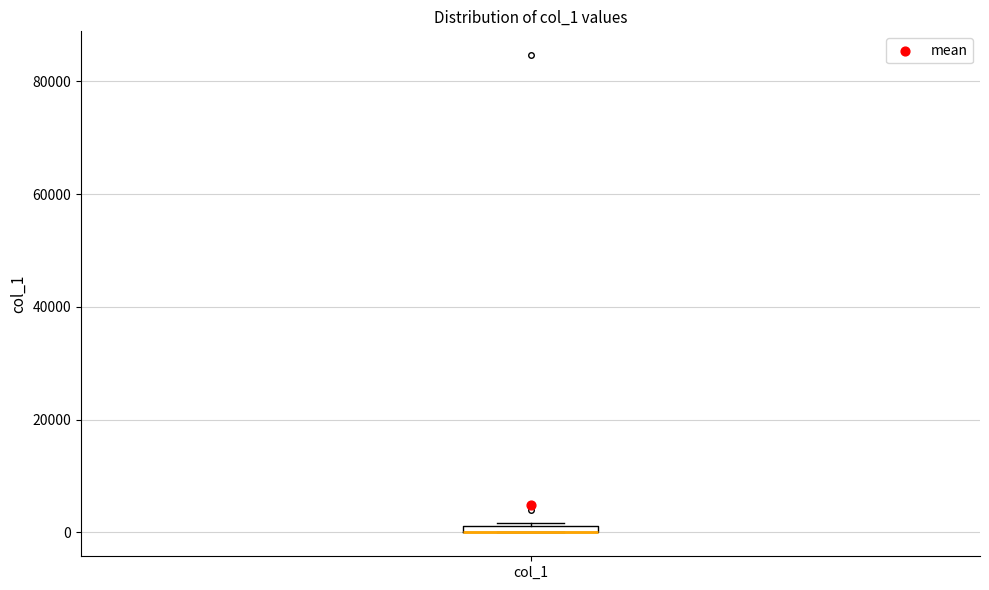

Where is the lower edge of the box for col_1 on the y-axis? The values are not printed on the chart, so give them approximately, as read against the axis.

0